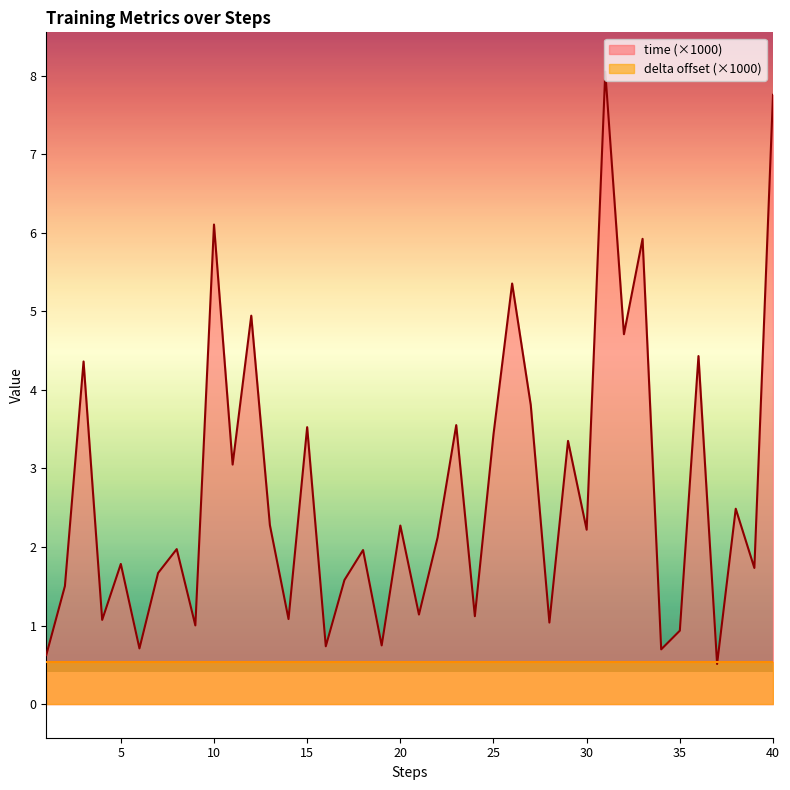

How many points are higher than both their immediate neighbors (excluding endpoints)?

15